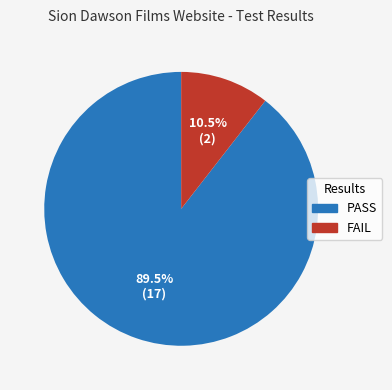

Rank the categories by value from highest to lowest.

PASS, FAIL